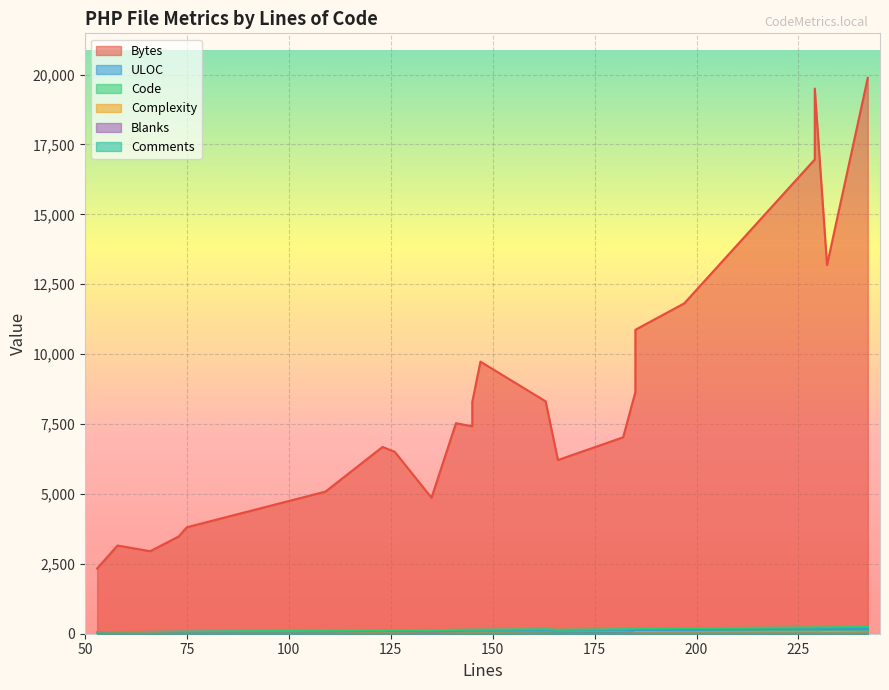

Where is the first local minimum for Code?

135